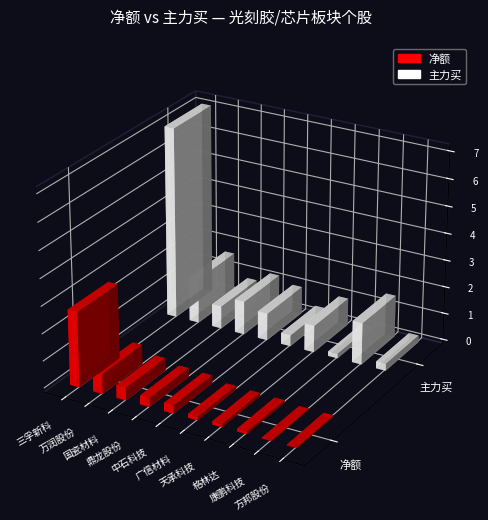

How many data points does each series have?

10